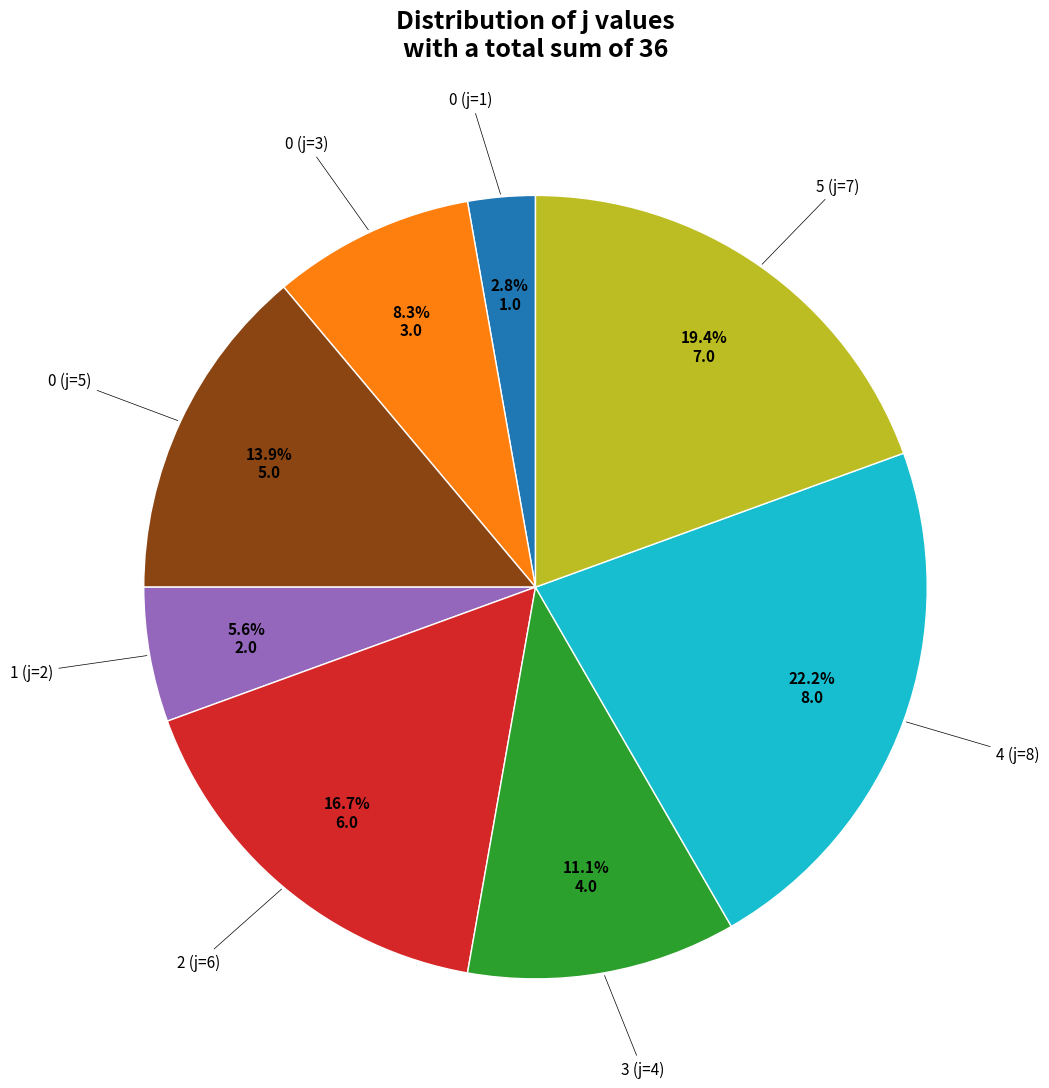

Does any single category account for the majority?

No